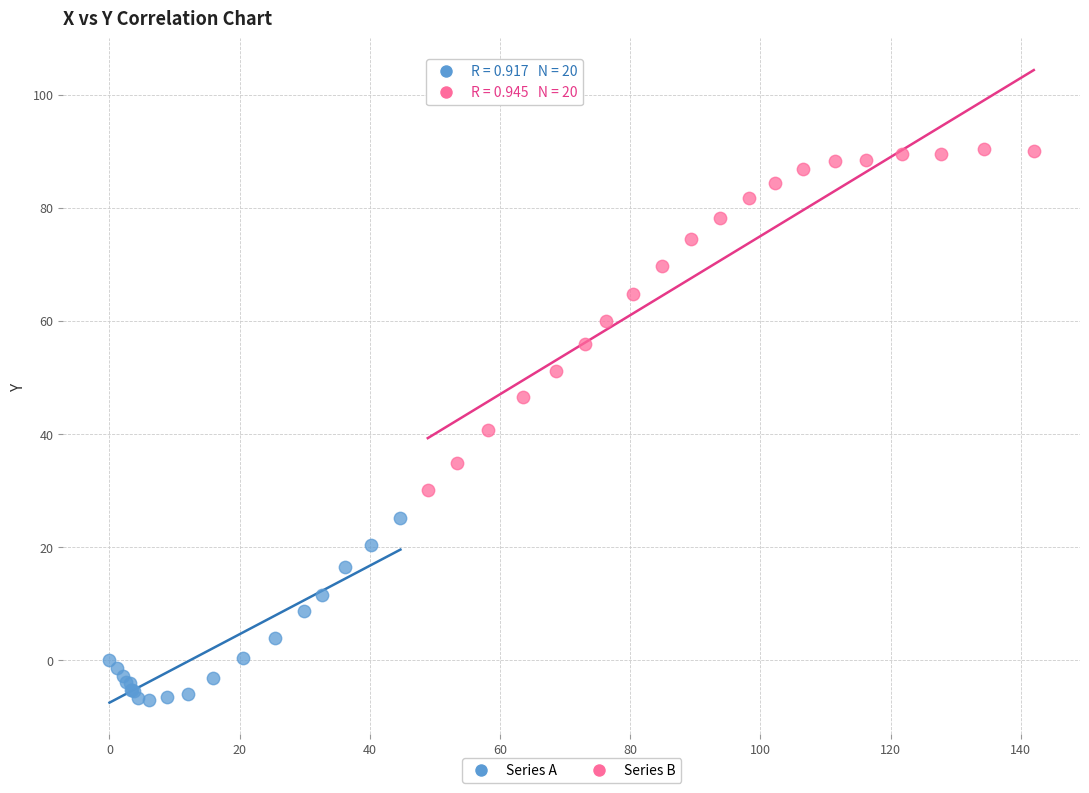

Which series contains the highest Y value?

Series B